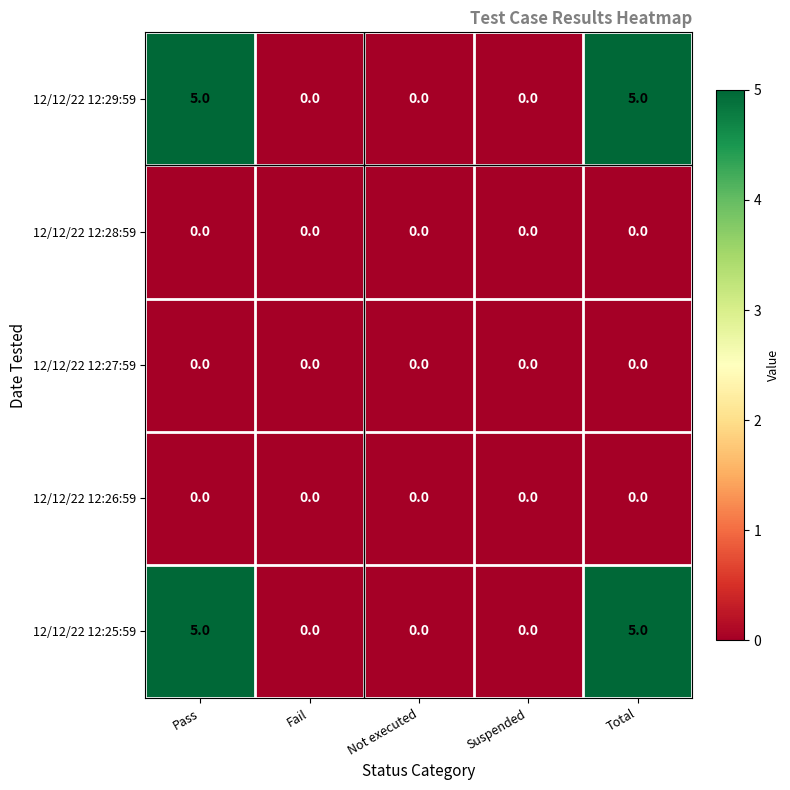

Reading right to left, list all the values displayed in this chart.

12/12/22 12:29:59: Total=5	Suspended=0	Not executed=0	Fail=0	Pass=5
12/12/22 12:28:59: Total=0	Suspended=0	Not executed=0	Fail=0	Pass=0
12/12/22 12:27:59: Total=0	Suspended=0	Not executed=0	Fail=0	Pass=0
12/12/22 12:26:59: Total=0	Suspended=0	Not executed=0	Fail=0	Pass=0
12/12/22 12:25:59: Total=5	Suspended=0	Not executed=0	Fail=0	Pass=5